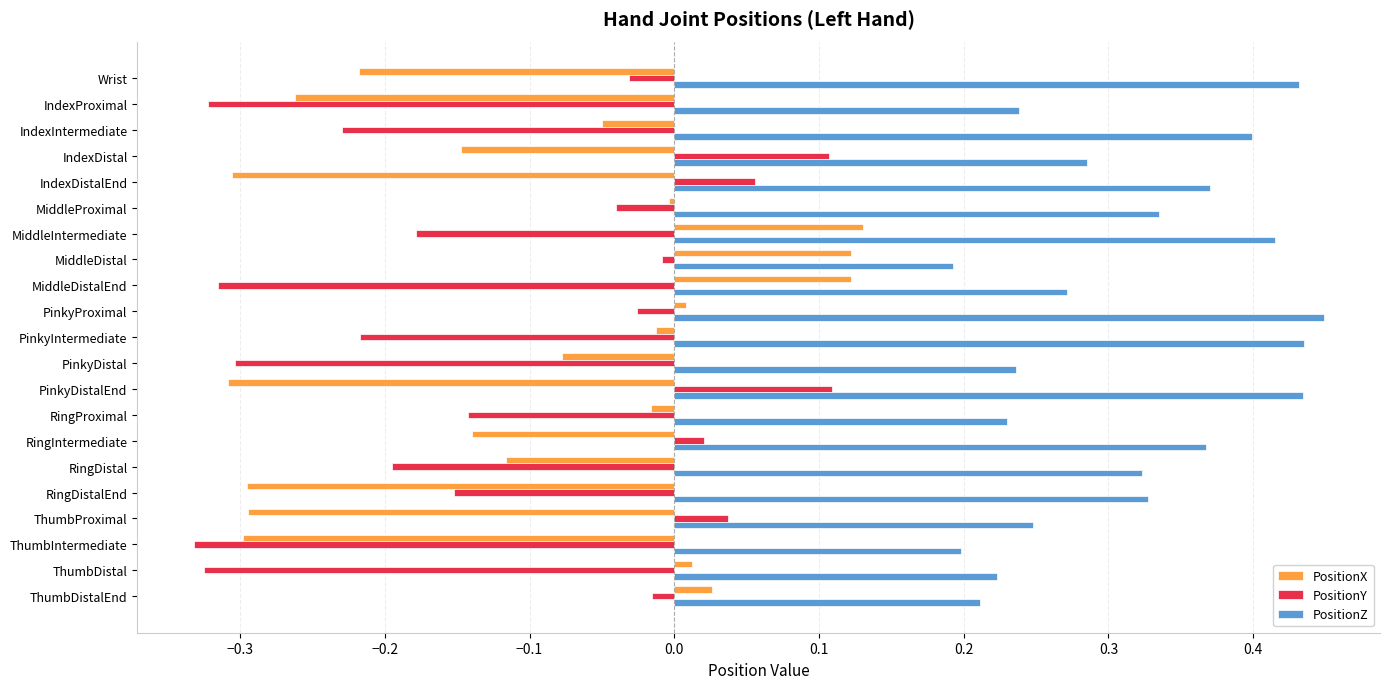

What is the sum of all PositionZ values?

6.6